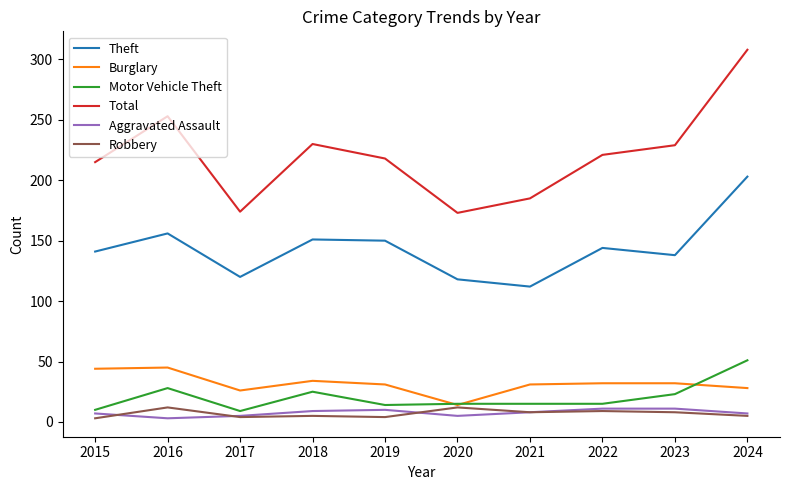

Is it true that Robbery equals 9 at 2022?

True